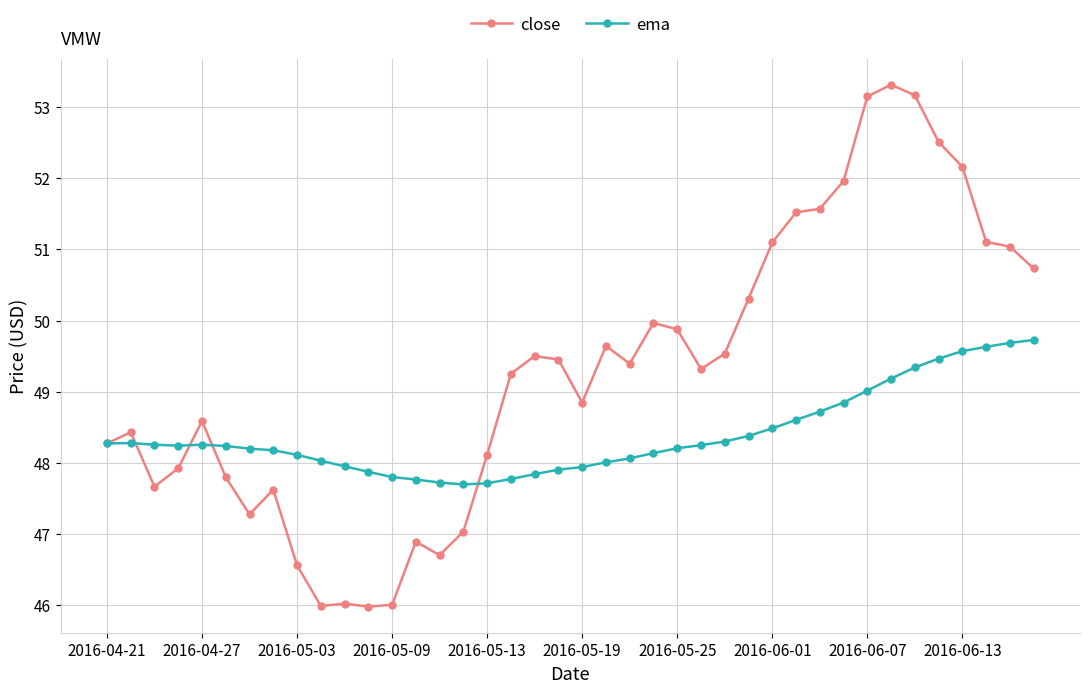

What is the value of the ema point at the 1st from the left?

48.3